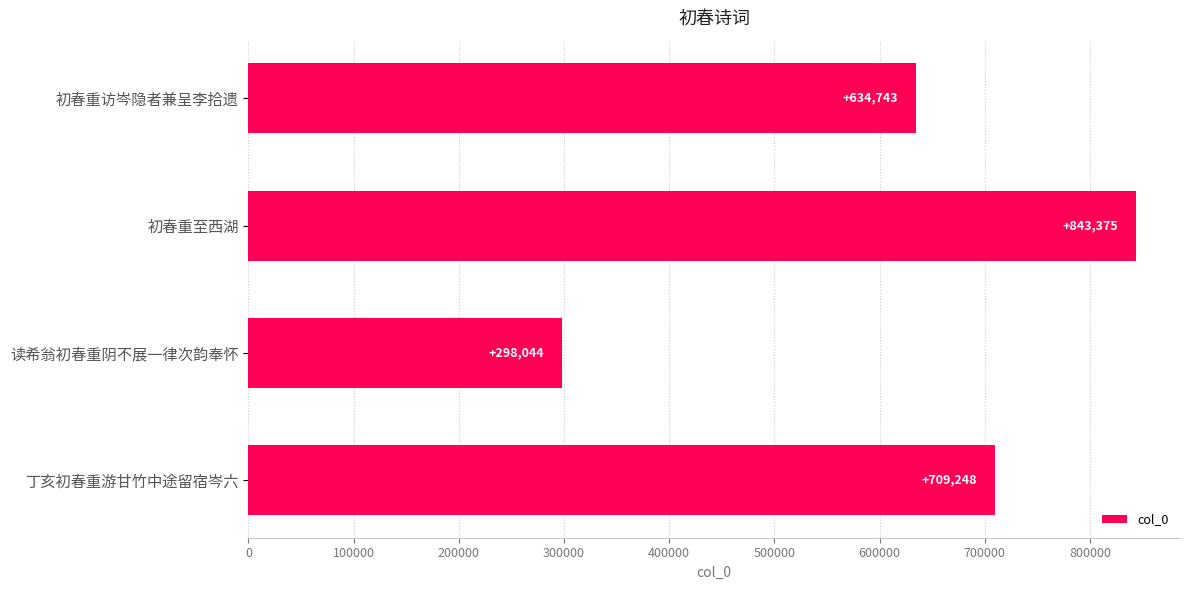

True or false: the data shows 843375 at 初春重至西湖.

True